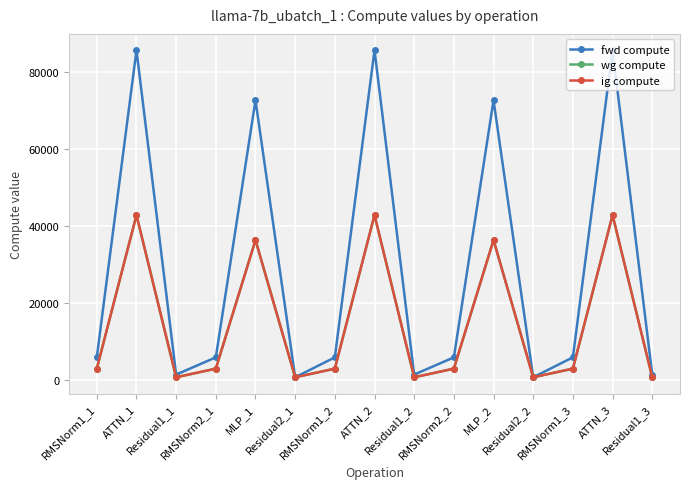

Reading left to right, transcribe all the data shown in this chart.

fwd compute: RMSNorm1_1=5868.7	ATTN_1=85642.4	Residual1_1=1386.1	RMSNorm2_1=5868.7	MLP_1=72666.3	Residual2_1=693.0	RMSNorm1_2=5868.7	ATTN_2=85642.4	Residual1_2=1386.1	RMSNorm2_2=5868.7	MLP_2=72666.3	Residual2_2=693.0	RMSNorm1_3=5868.7	ATTN_3=85642.4	Residual1_3=1386.1
wg compute: RMSNorm1_1=2934.4	ATTN_1=42821.2	Residual1_1=693.0	RMSNorm2_1=2934.4	MLP_1=36333.1	Residual2_1=693.0	RMSNorm1_2=2934.4	ATTN_2=42821.2	Residual1_2=693.0	RMSNorm2_2=2934.4	MLP_2=36333.1	Residual2_2=693.0	RMSNorm1_3=2934.4	ATTN_3=42821.2	Residual1_3=693.0
ig compute: RMSNorm1_1=2934.4	ATTN_1=42821.2	Residual1_1=693.0	RMSNorm2_1=2934.4	MLP_1=36333.1	Residual2_1=693.0	RMSNorm1_2=2934.4	ATTN_2=42821.2	Residual1_2=693.0	RMSNorm2_2=2934.4	MLP_2=36333.1	Residual2_2=693.0	RMSNorm1_3=2934.4	ATTN_3=42821.2	Residual1_3=693.0